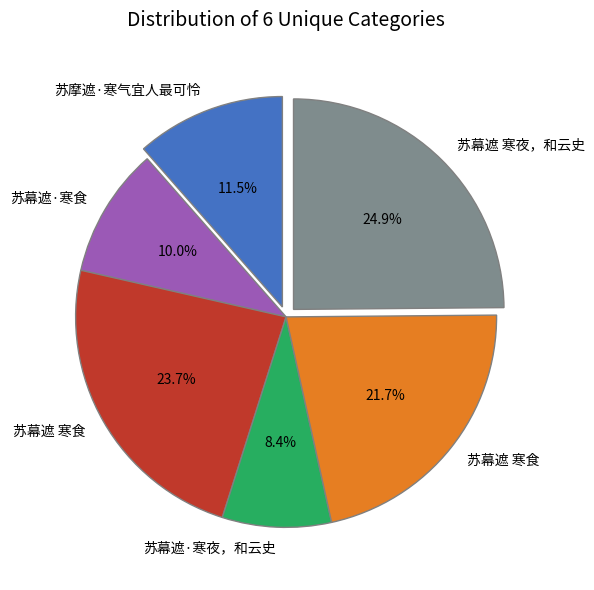

Does any single category account for the majority?

No